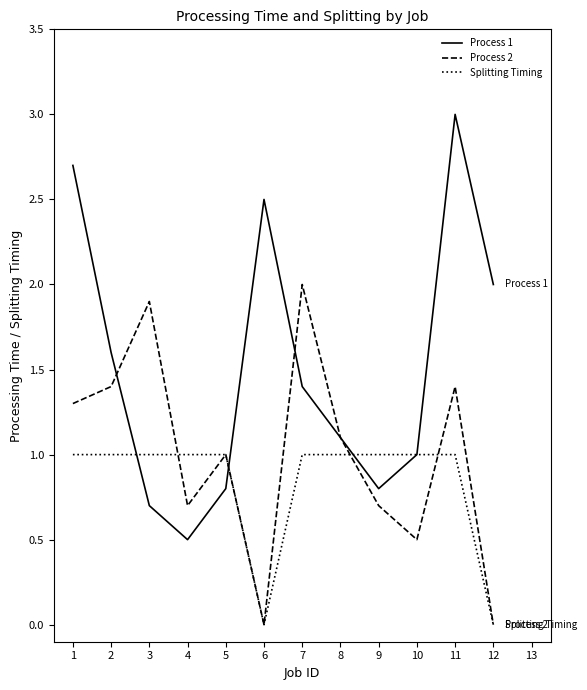

Is it true that Splitting Timing equals -0.4 at 6?

False